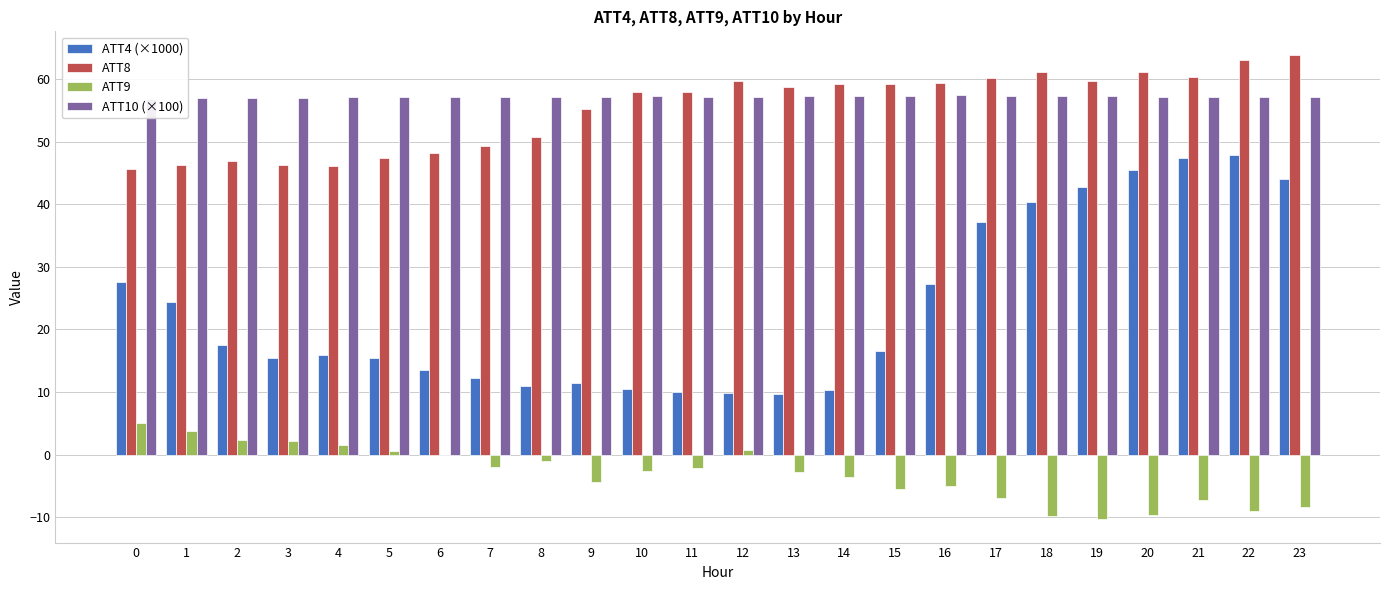

What is the value of the ATT9 bar at the 16th from the left?

-5.5